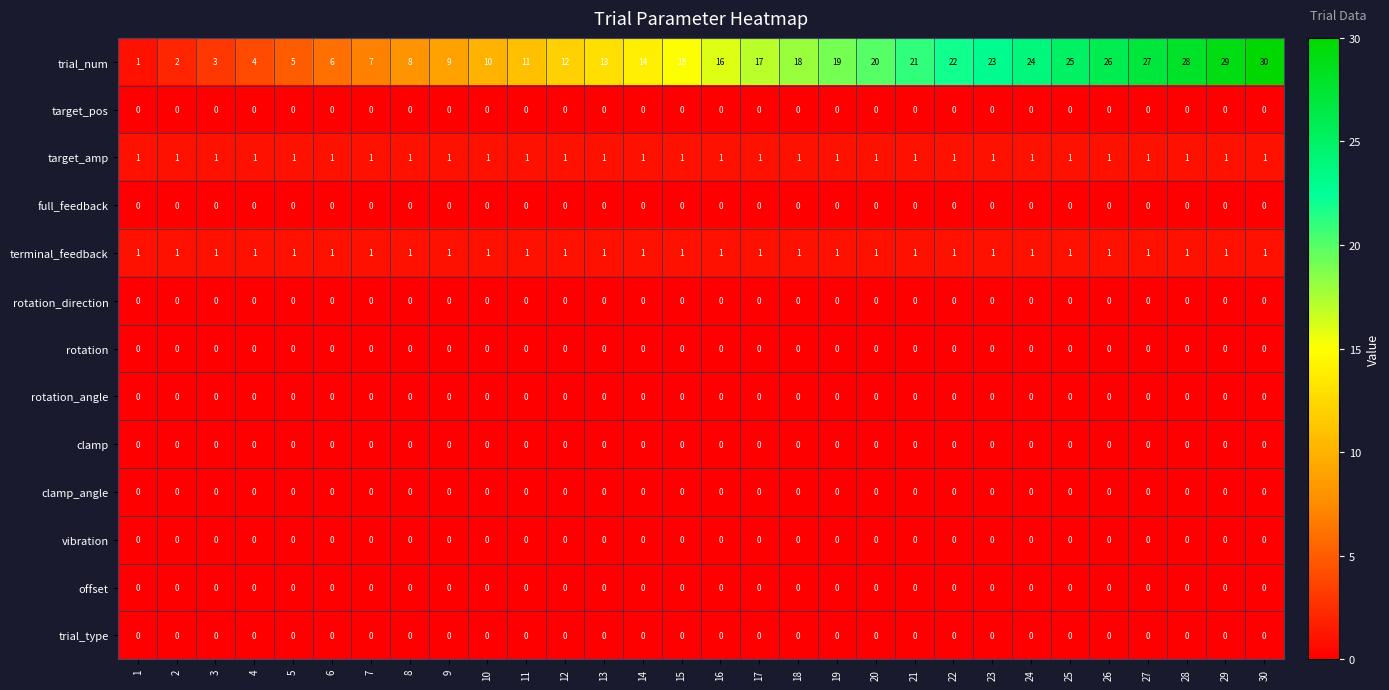

Is it true that trial_num equals 38 at 27?

False